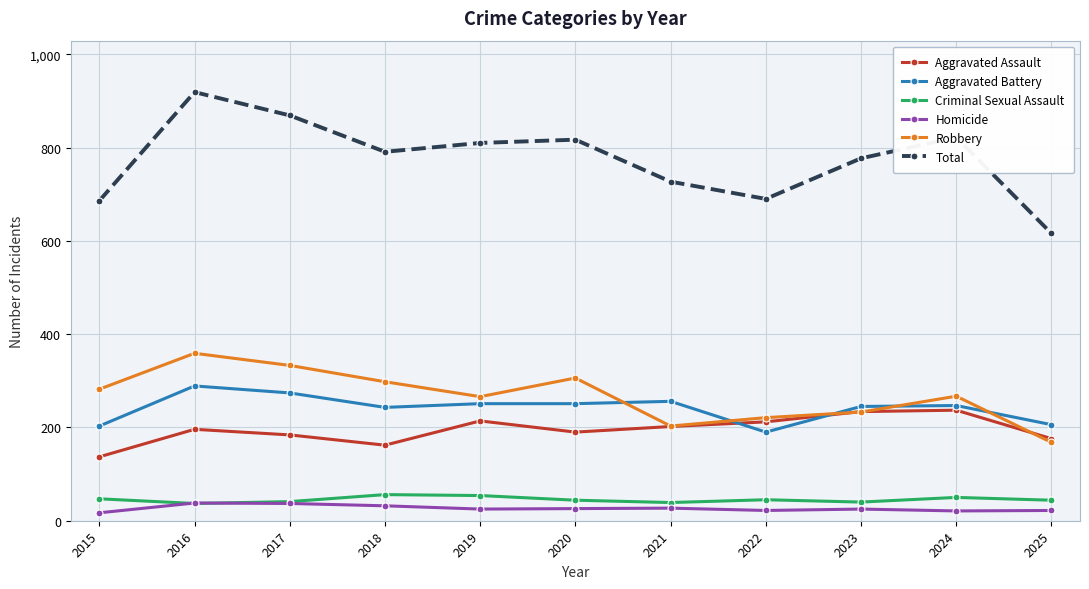

Between which two adjacent categories do Aggravated Battery and Aggravated Assault first intersect?

2021 and 2022